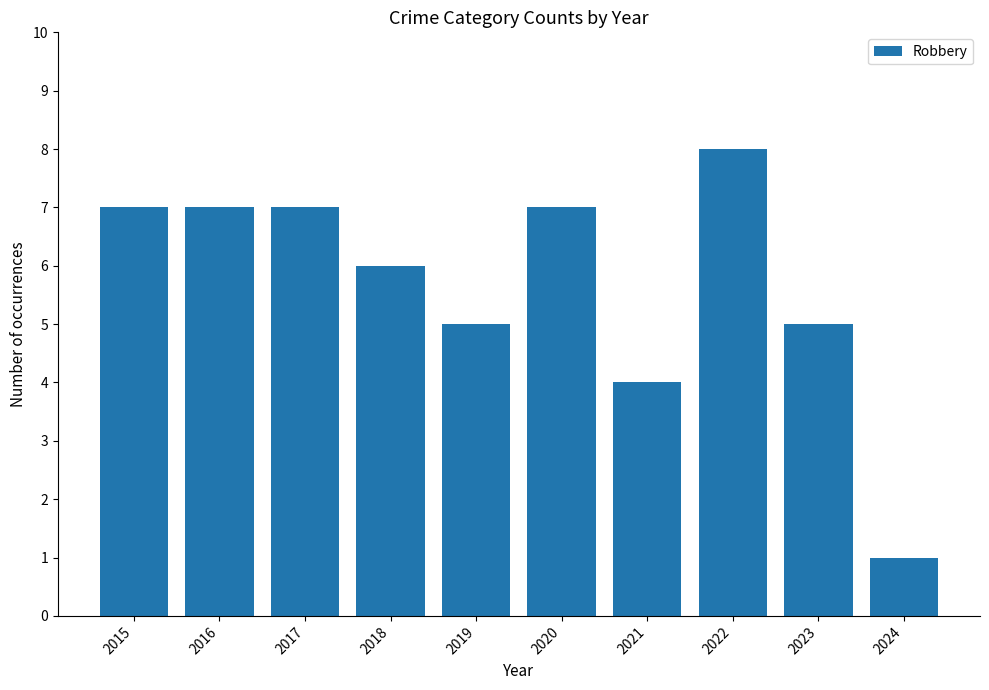

Are the bars horizontal?

No